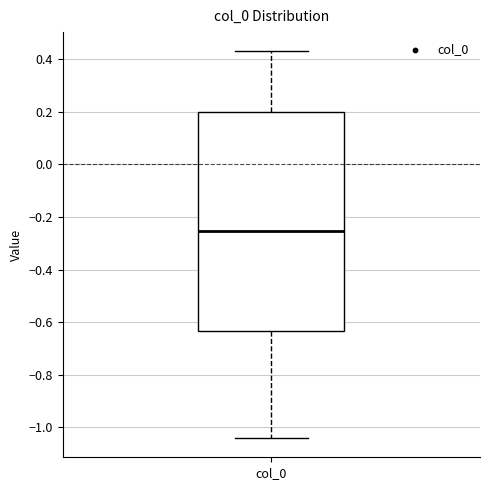

Transcribe this box plot: give where the median line is, the range the box spans, and where the two whiskers end, as read against the y-axis. The values are not printed on the chart, so give them approximately, as read against the axis.

median -0.26, box -0.64 to 0.20, whiskers -1.04 to 0.44